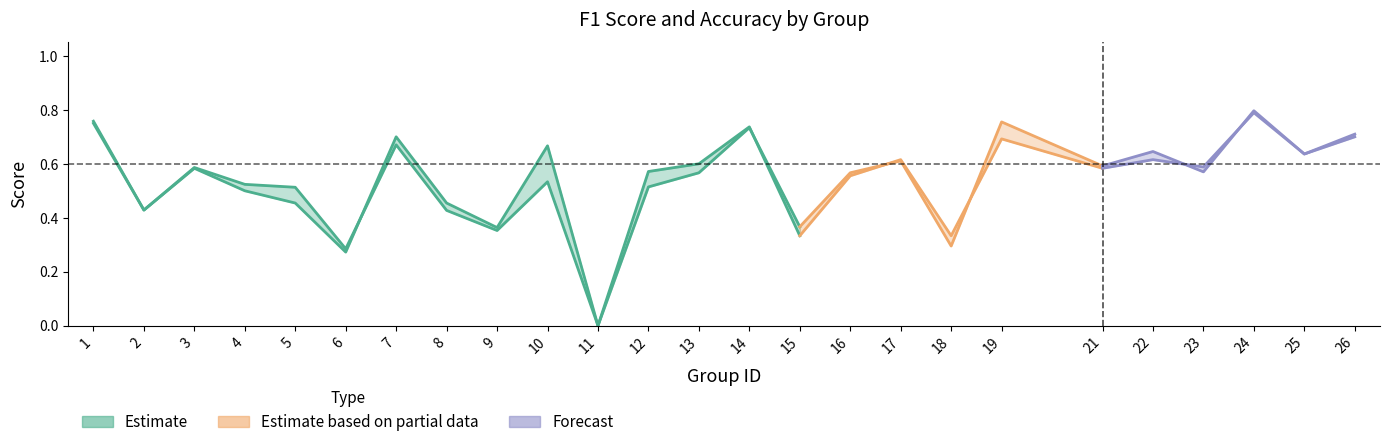

In accuracy, how many points are lower than both neighbors (excluding endpoints)?

9